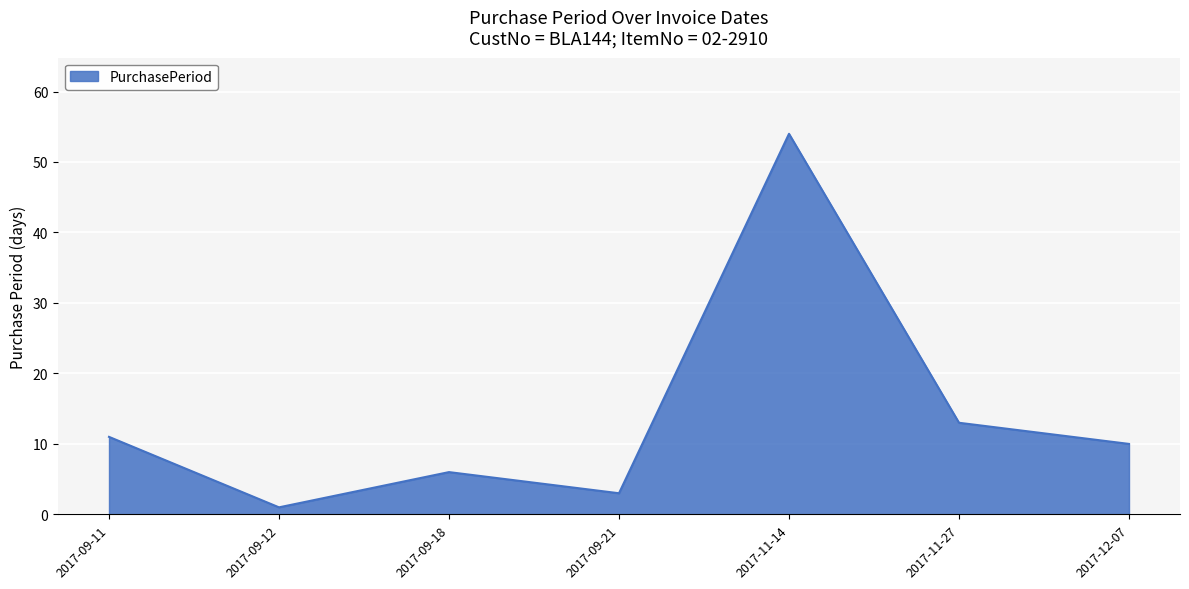

At which category does the data reach its first local valley?

2017-09-12